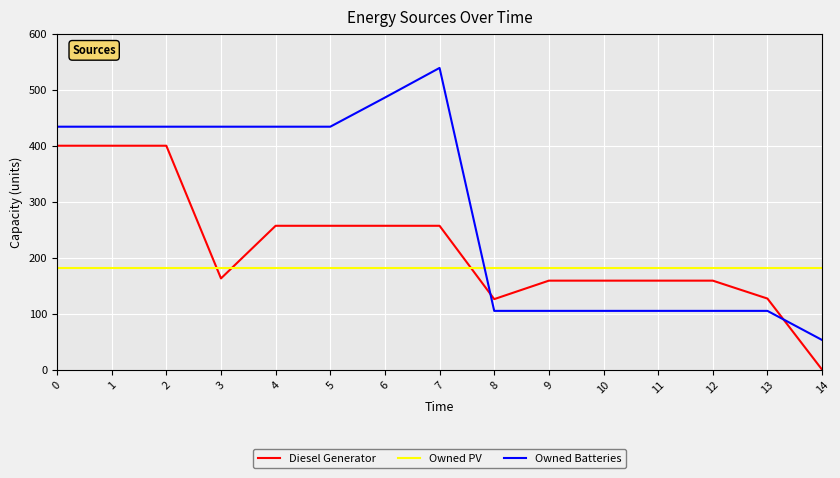

The Owned PV series shows 254 at 0. True or false?

False